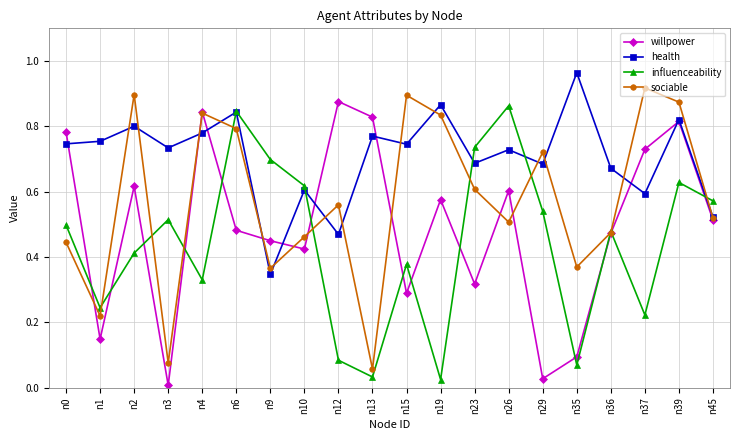

Which series has the largest total across all categories?

health